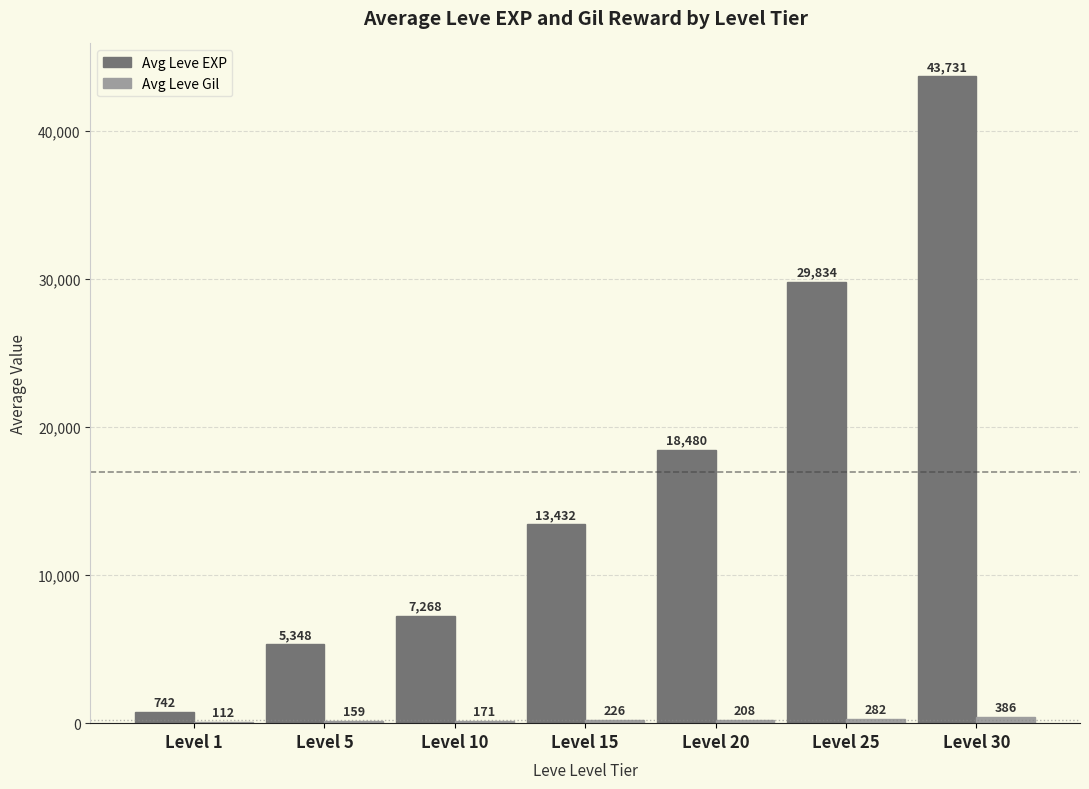

Which series changed the most between Level 1 and Level 25?

Avg Leve EXP